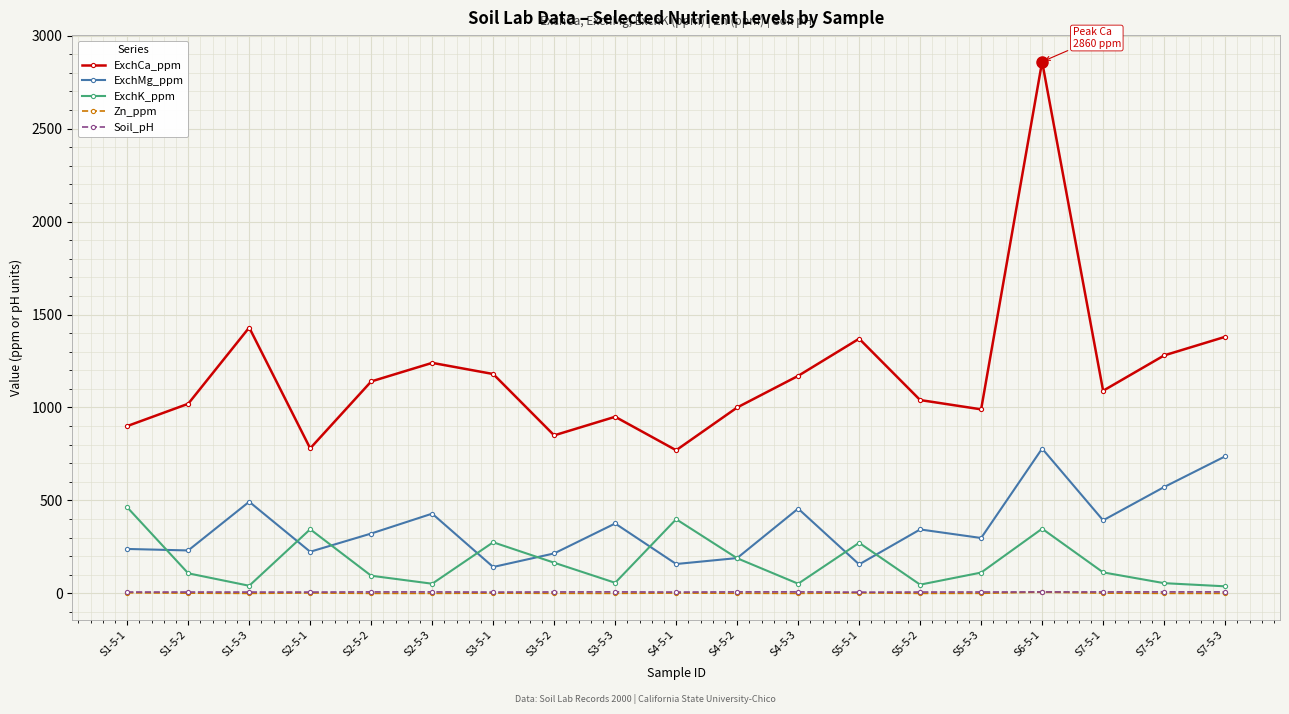

Which label corresponds to the largest value in the chart?

S6-5-1